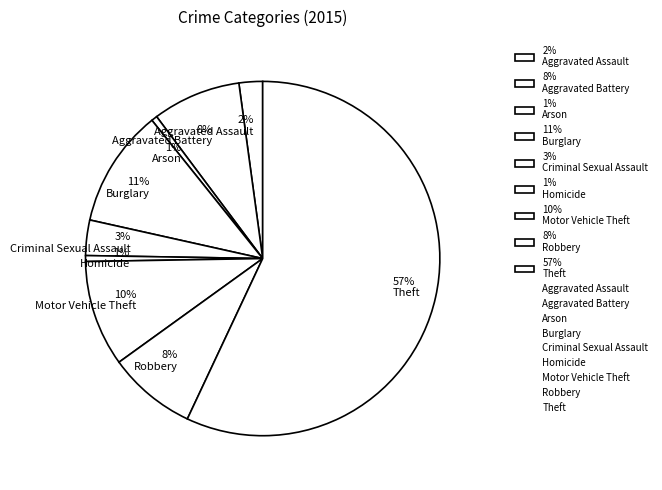

Is the sum of 10% Motor Vehicle Theft and 11% Burglary greater than half?

No